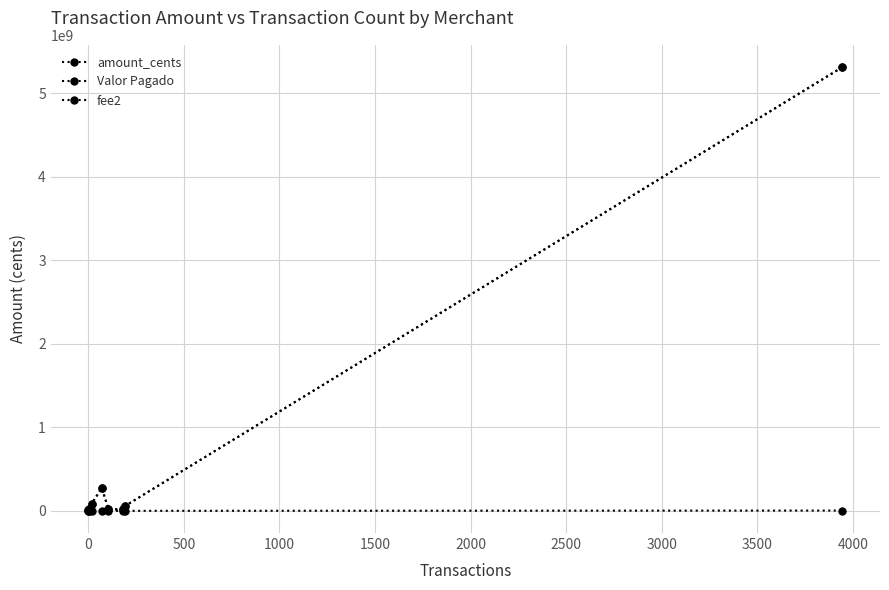

How many values in the Valor Pagado series are below 24309684?

4